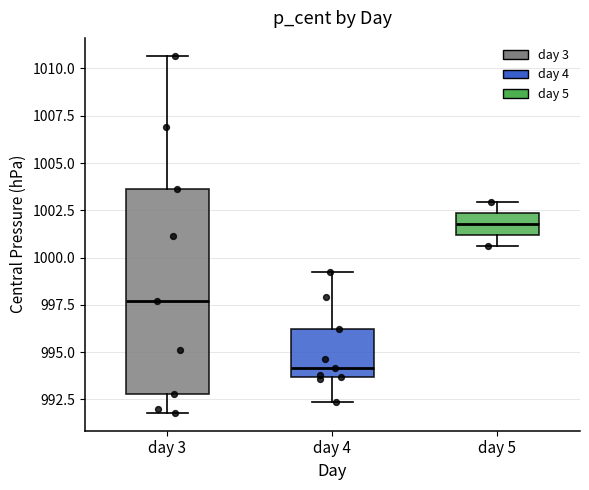

Reading left to right, transcribe this box plot: for each box, give where its median line is, the range the box spans, and where its two whiskers end, as read against the y-axis. The values are not printed on the chart, so give them approximately, as read against the axis.

day 3: median 997.5, box 993.0 to 1003.5, whiskers 992.0 to 1010.5
day 4: median 994.0, box 993.5 to 996.0, whiskers 992.5 to 999.5
day 5: median 1002.0, box 1001.0 to 1002.5, whiskers 1000.5 to 1003.0